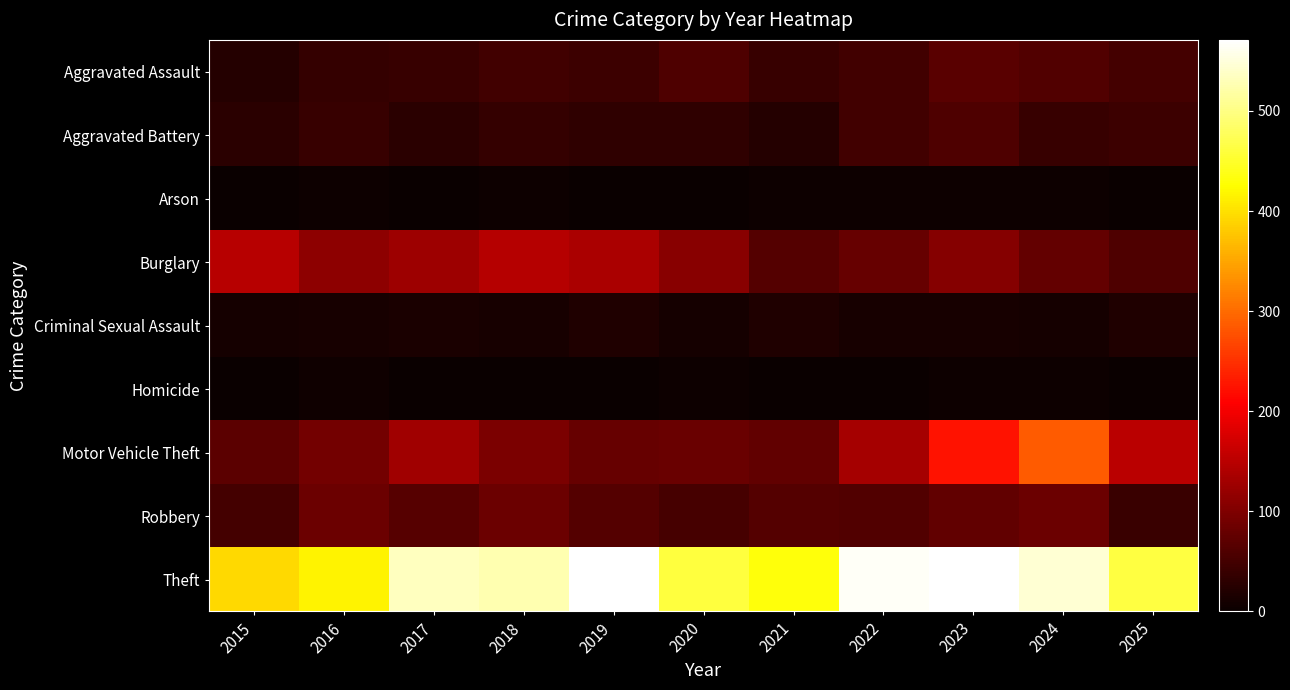

Reading left to right, list all the values displayed in this chart.

Aggravated Assault: 2015=23	2016=37	2017=38	2018=48	2019=43	2020=60	2021=38	2022=49	2023=67	2024=62	2025=51
Aggravated Battery: 2015=28	2016=38	2017=27	2018=37	2019=33	2020=32	2021=24	2022=48	2023=58	2024=38	2025=43
Arson: 2015=2	2016=3	2017=1	2018=4	2019=2	2020=2	2021=4	2022=3	2023=4	2024=3	2025=0
Burglary: 2015=148	2016=112	2017=125	2018=146	2019=138	2020=108	2021=63	2022=79	2023=106	2024=76	2025=59
Criminal Sexual Assault: 2015=10	2016=13	2017=14	2018=12	2019=19	2020=11	2021=18	2022=13	2023=13	2024=10	2025=18
Homicide: 2015=2	2016=6	2017=1	2018=2	2019=1	2020=4	2021=2	2022=1	2023=4	2024=4	2025=2
Motor Vehicle Theft: 2015=71	2016=90	2017=129	2018=96	2019=79	2020=81	2021=74	2022=133	2023=225	2024=287	2025=151
Robbery: 2015=50	2016=83	2017=66	2018=84	2019=64	2020=52	2021=63	2022=61	2023=75	2024=84	2025=42
Theft: 2015=394	2016=415	2017=534	2018=525	2019=570	2020=461	2021=432	2022=565	2023=571	2024=545	2025=462